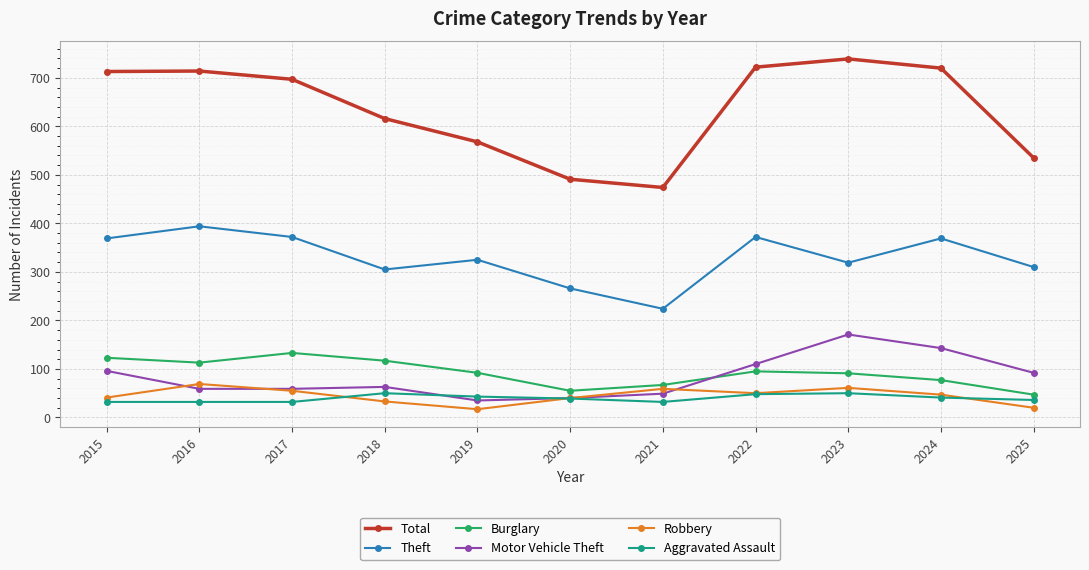

What is the total value across all series at 2017?

1348